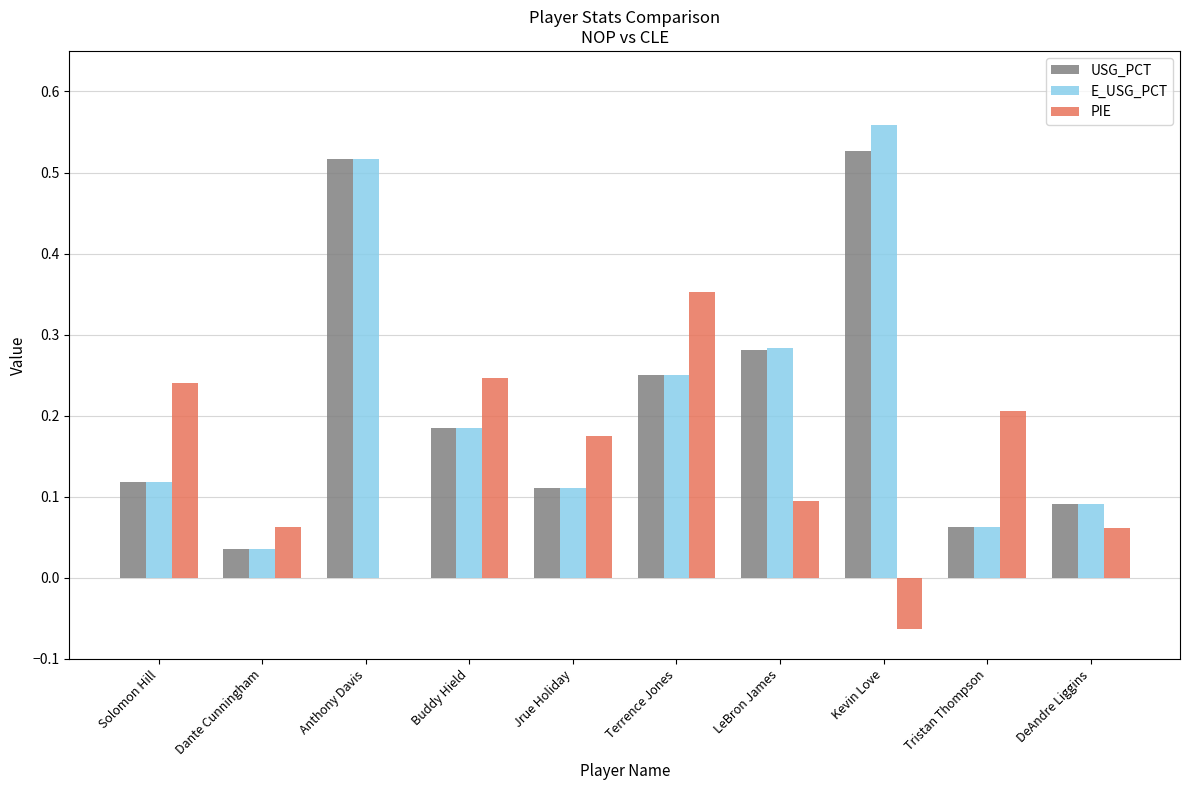

How many groups of bars are there?

10